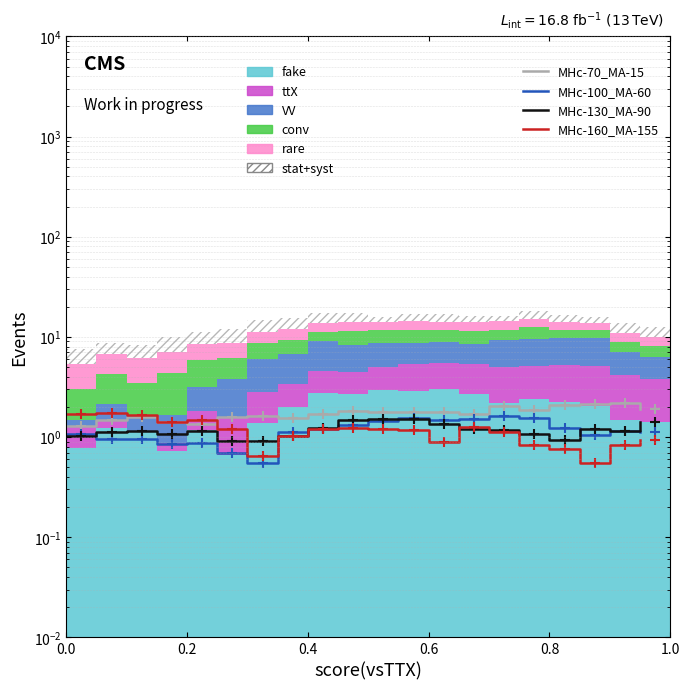

Does the chart contain any negative values?

No